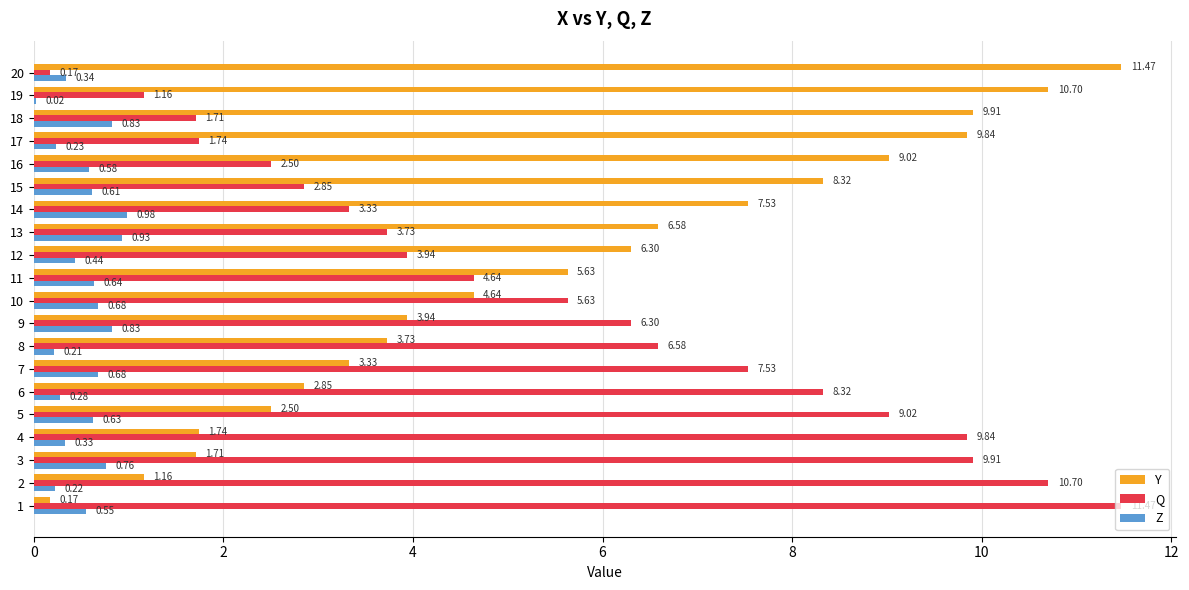

What is the spread (max minus min) of values at 19?

10.7